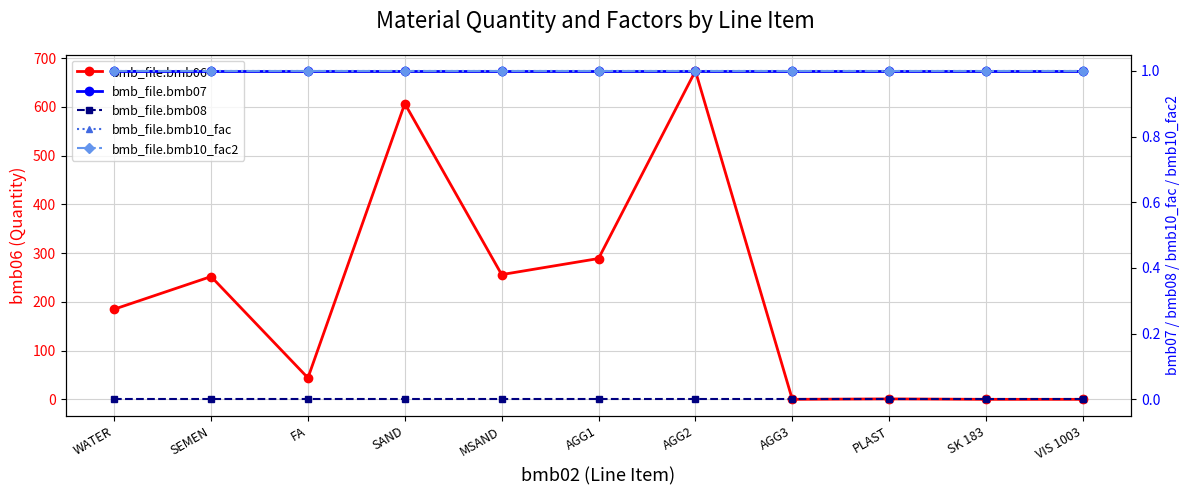

True or false: bmb_file.bmb07 and bmb_file.bmb10_fac2 cross at least once.

False